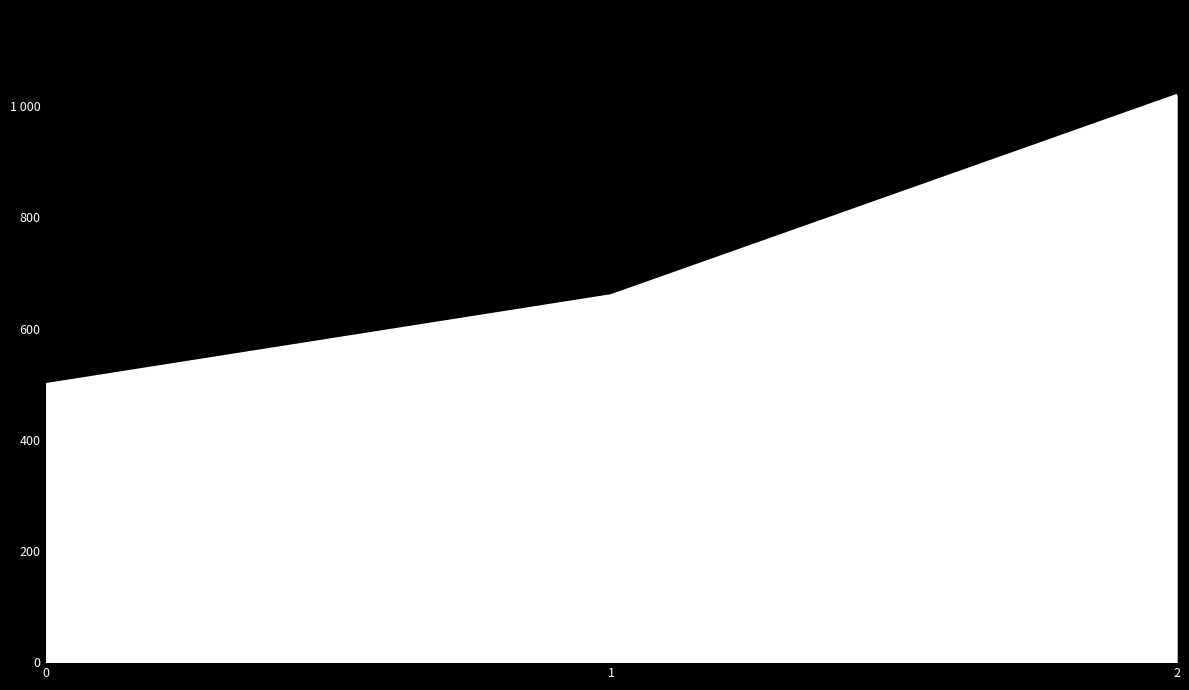

List the labels in order of value, smallest first.

0, 1, 2